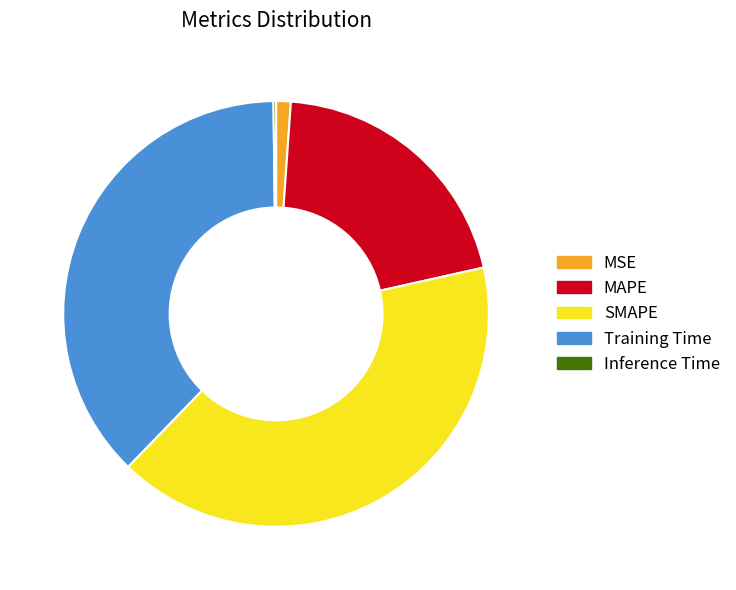

Which slice is the largest?

SMAPE